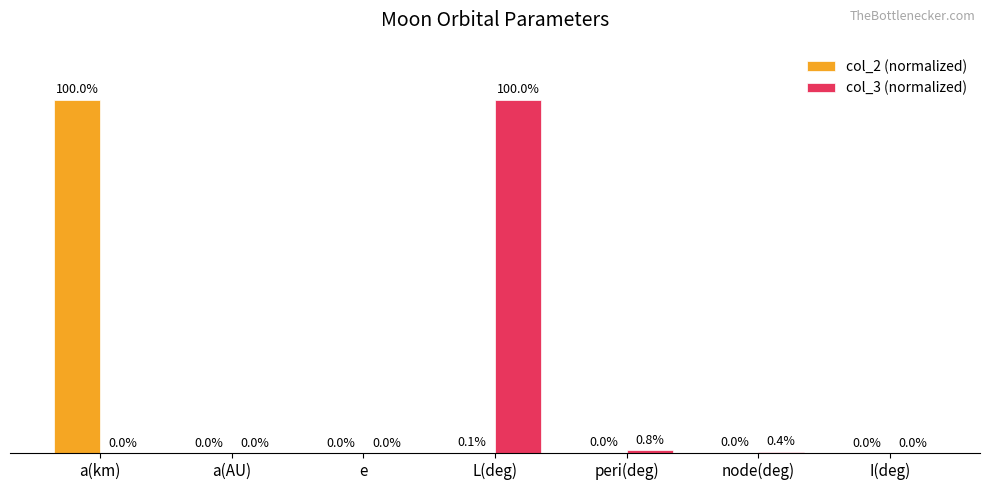

Which series has the largest total across all categories?

col_3 (normalized)